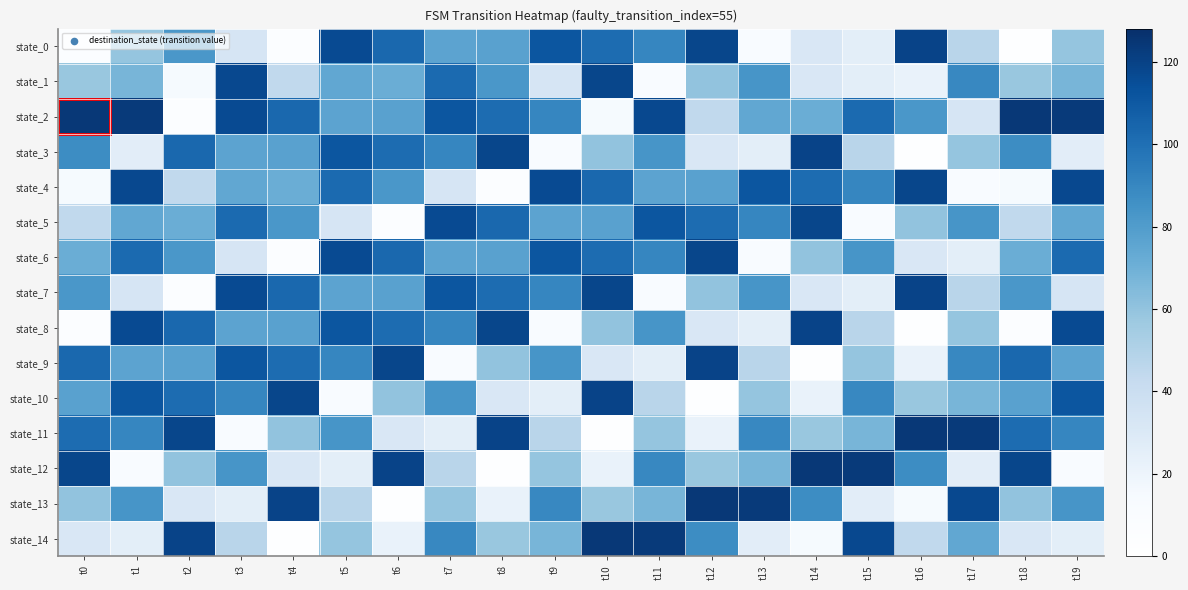

What is the difference between the highest and lowest values at t6?

117